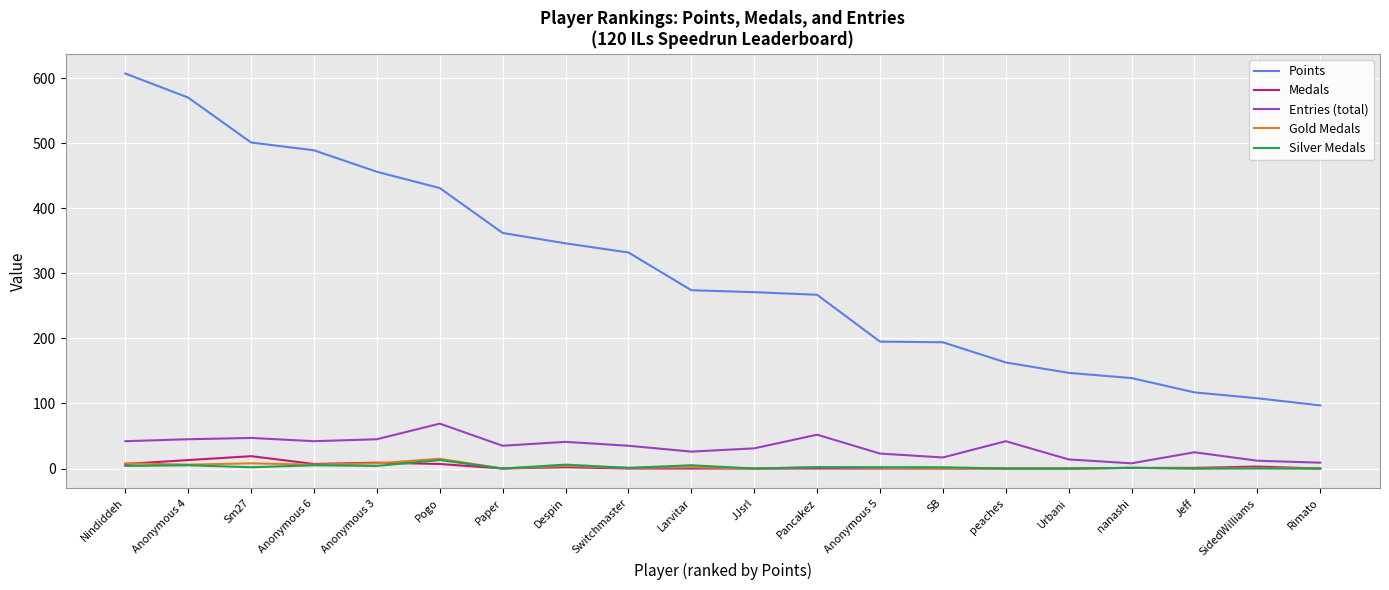

What is the highest value of the Medals series?

19